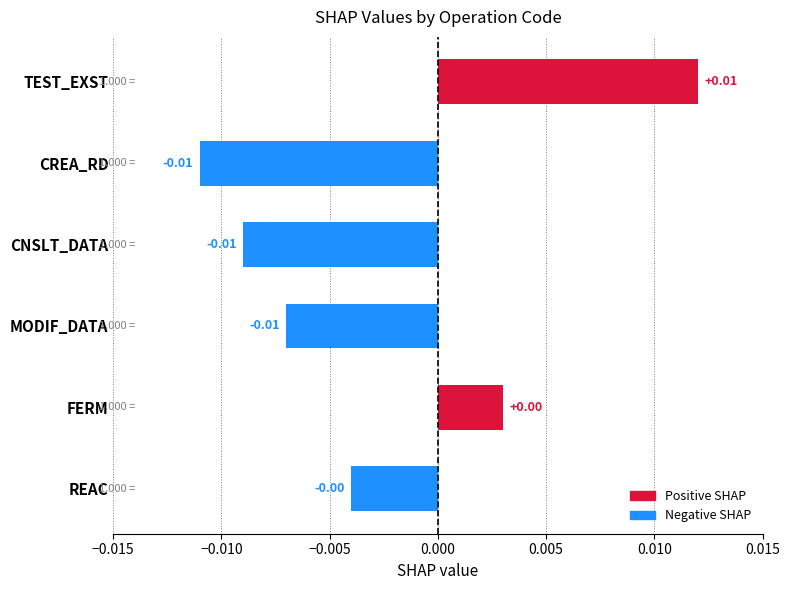

What is the label of the 5th bar from the bottom?

CREA_RD